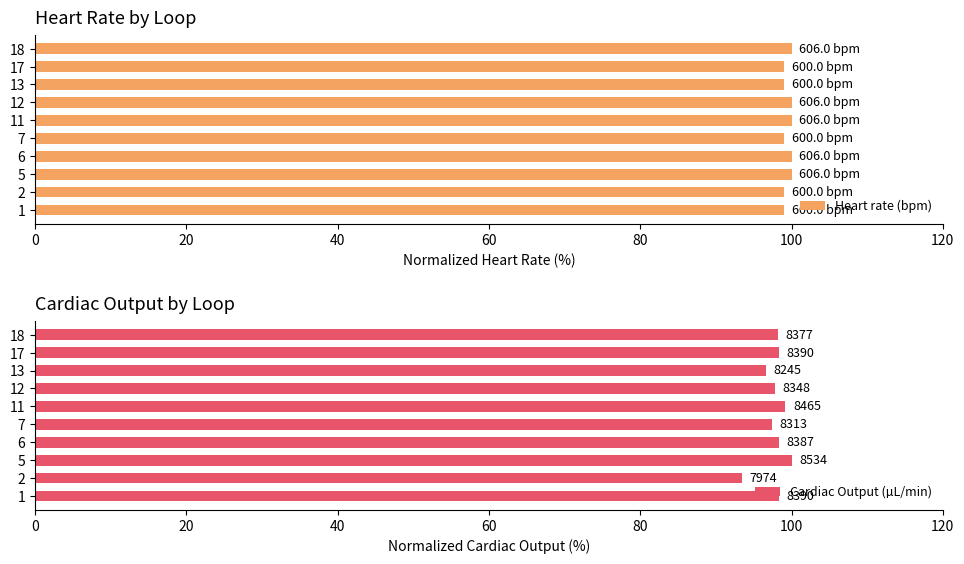

What is the sum of the Heart rate (bpm) values at 12 and 13?

199.0